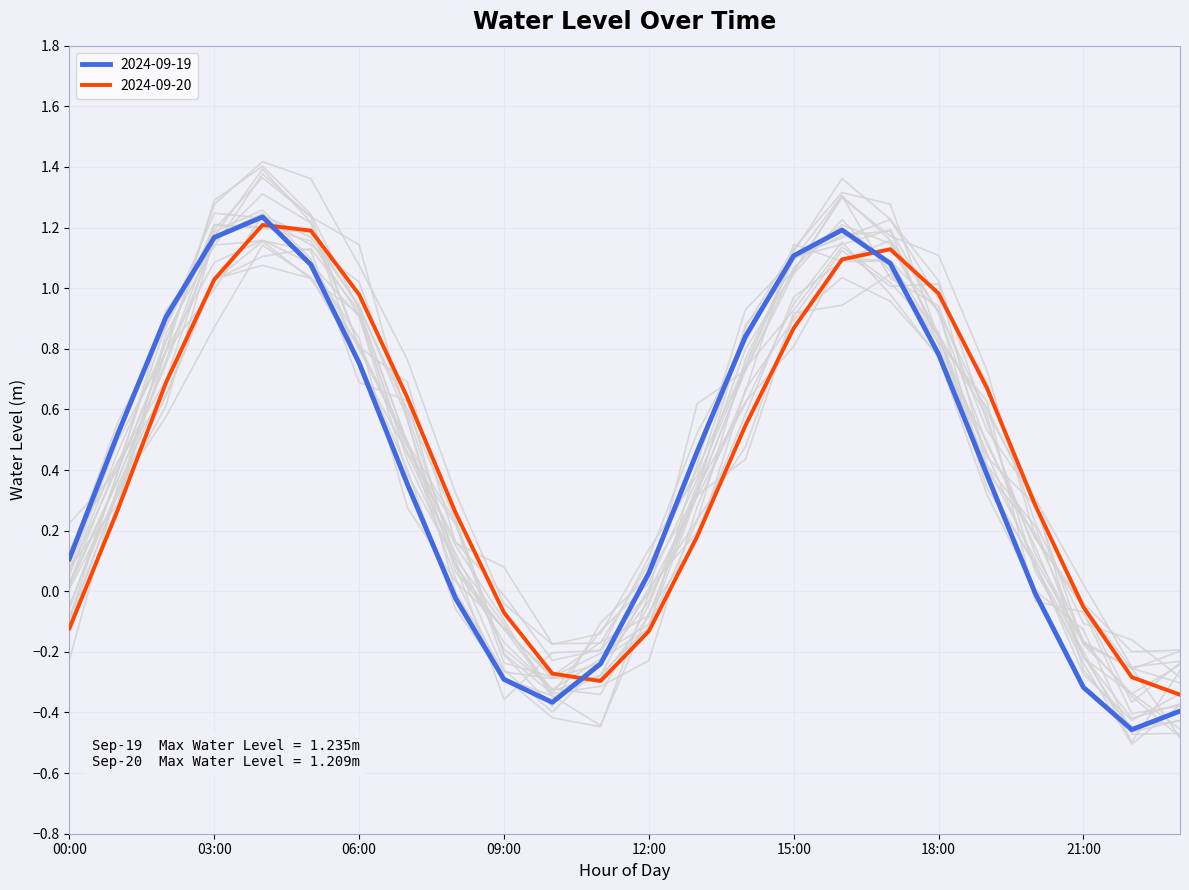

How many positive values does the 2024-09-19 series have?

16